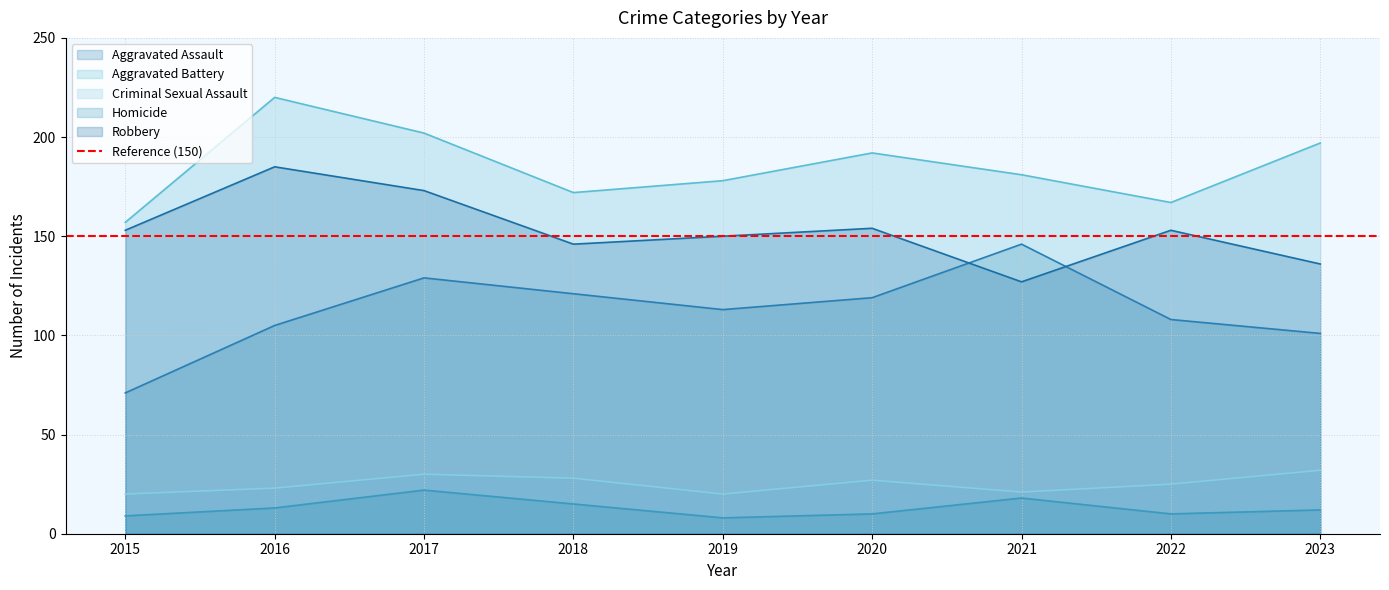

How many lines are shown in the chart?

5